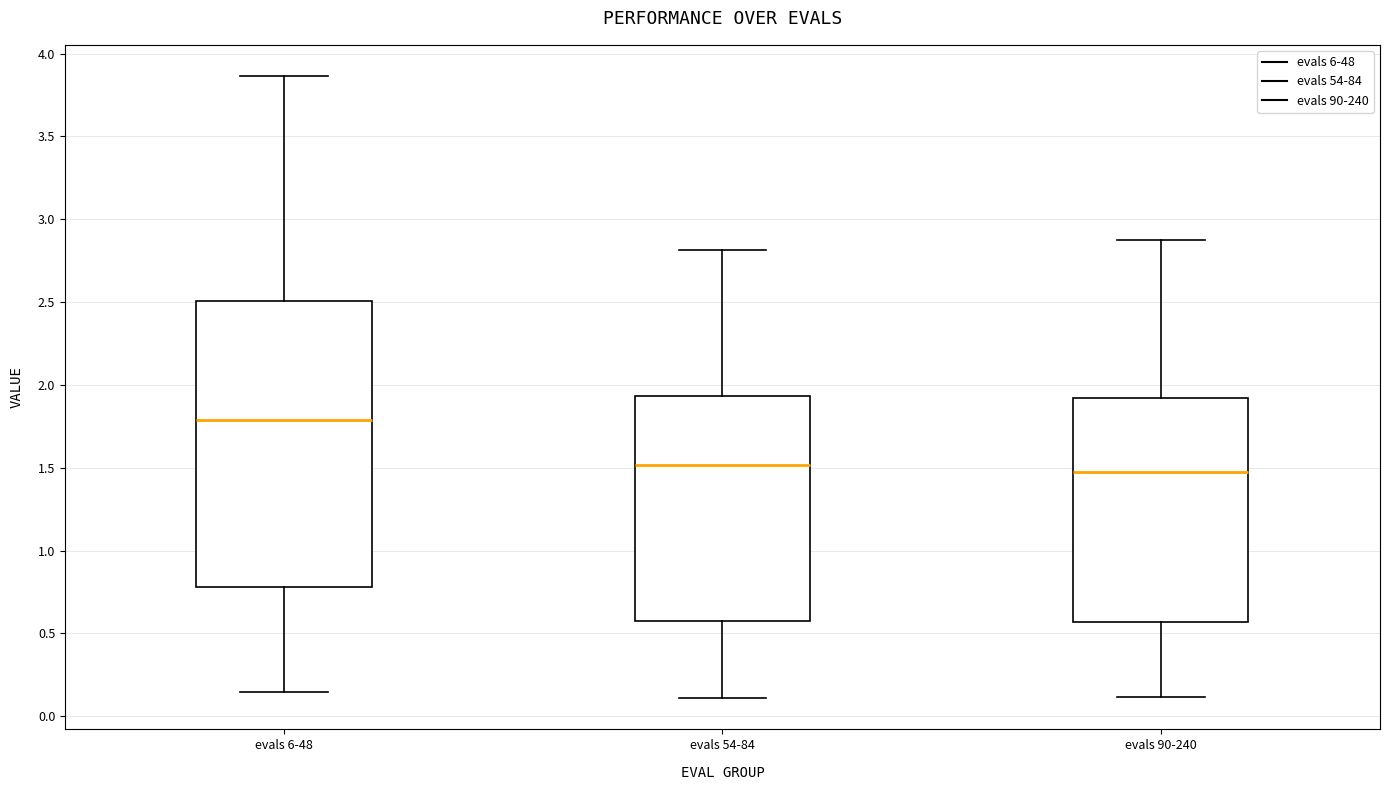

Which box is the tallest, from its lower edge to its upper edge?

evals 6-48